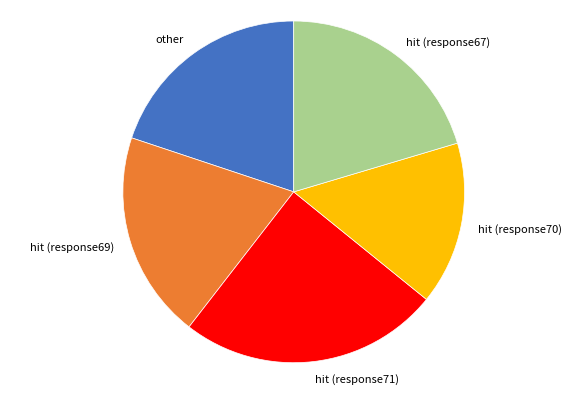

What is the ratio of the value at hit (response67) to the value at hit (response69)?

1.0